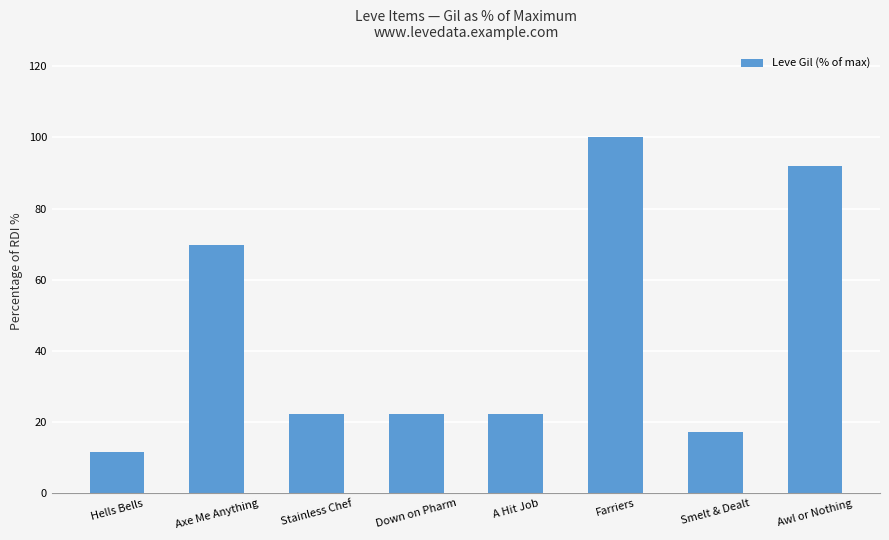

Where does the data first go above 22?

Axe Me Anything